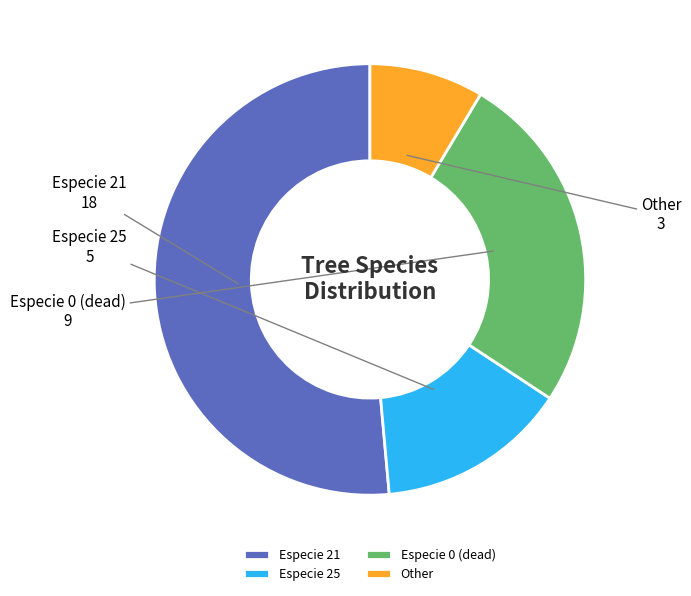

True or false: Especie 0 (dead) accounts for 26% of the total.

True